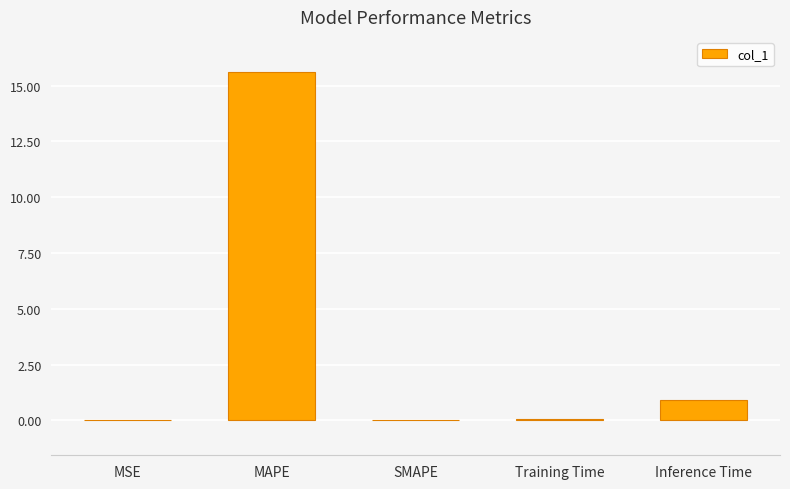

Which has a higher value, Inference Time or SMAPE?

Inference Time